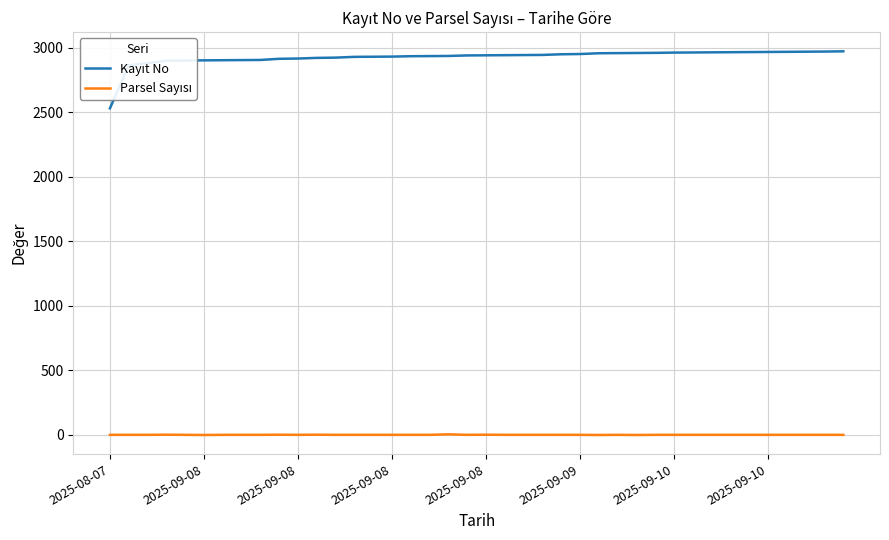

What is the maximum value shown in the chart?

2974